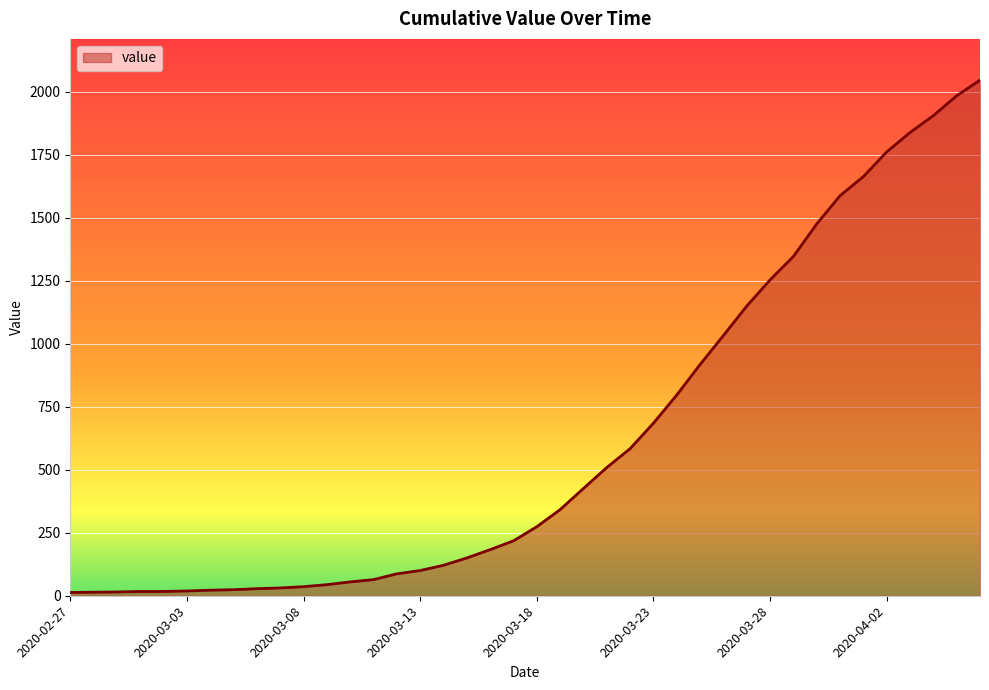

What is the difference between the second highest and minimum values?

1972